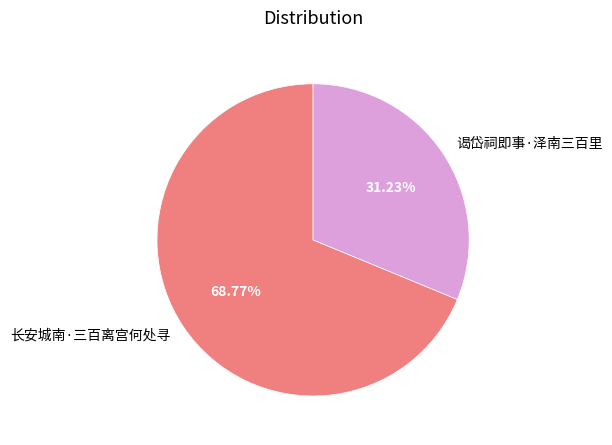

Is the sum of 谒岱祠即事·泽南三百里 and 长安城南·三百离宫何处寻 greater than half?

Yes